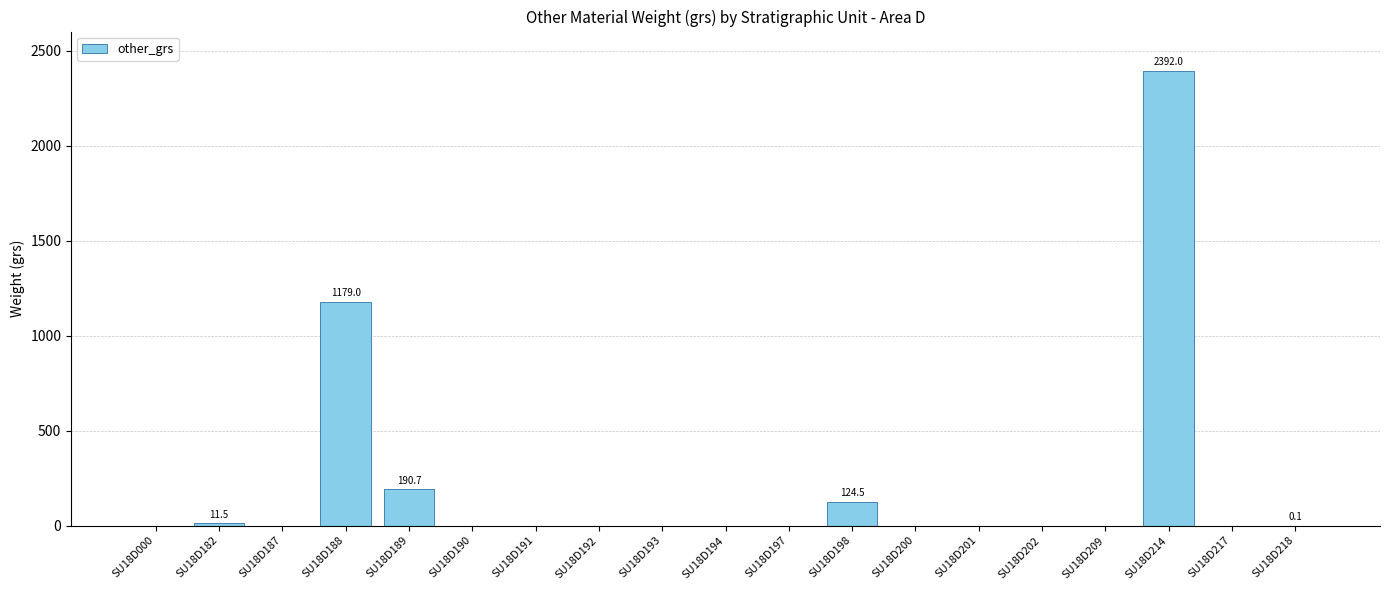

How many values exceed 0?

6